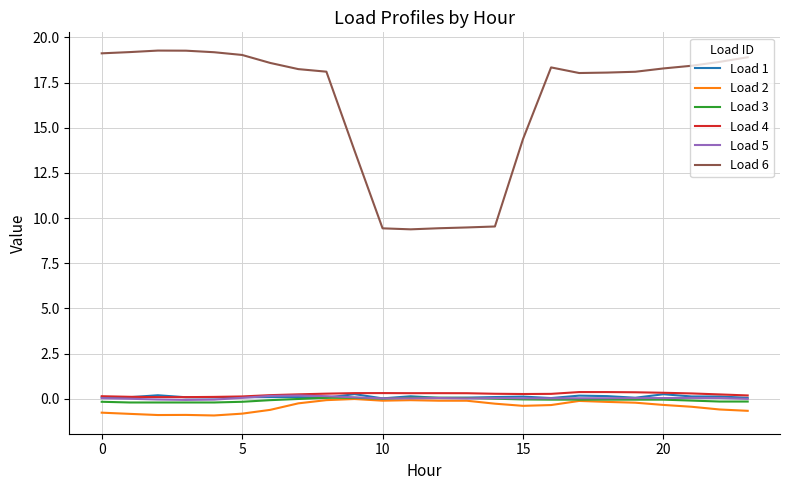

True or false: Load 4 and Load 3 cross at least once.

False